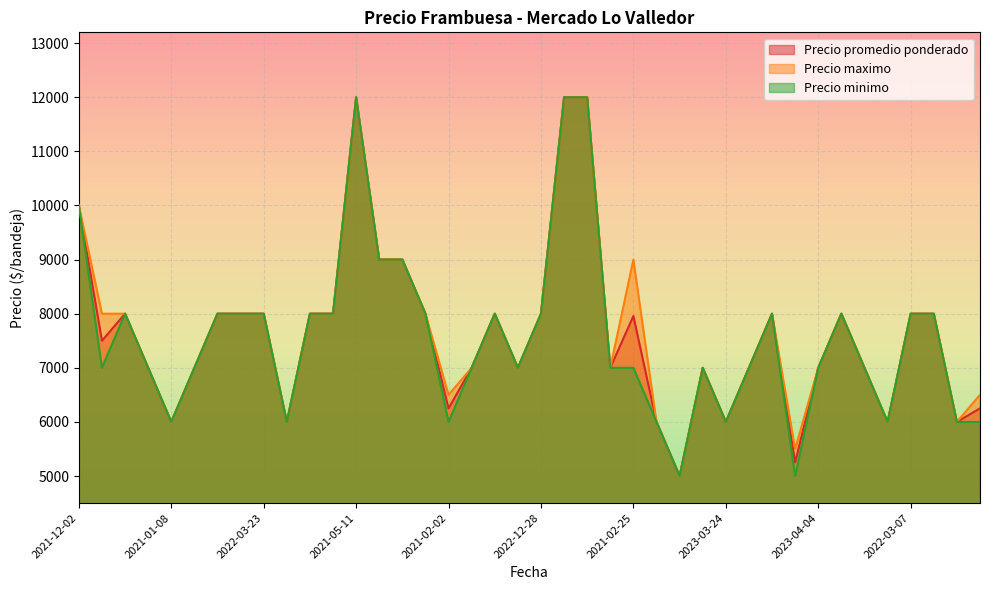

Count the number of categories in the chart.

40